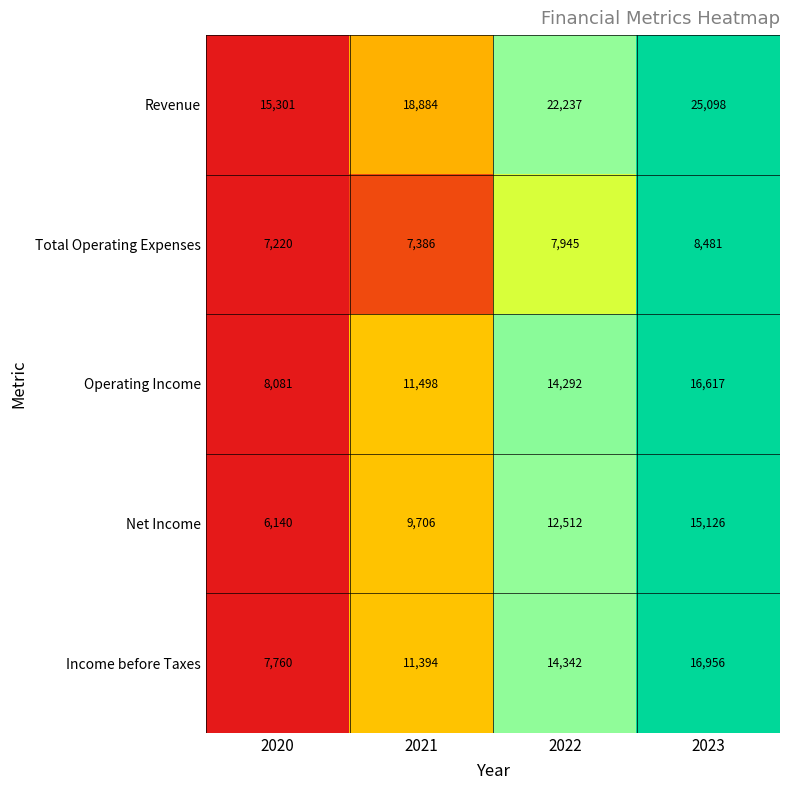

Which series changed the most between 2020 and 2021?

Income before Taxes